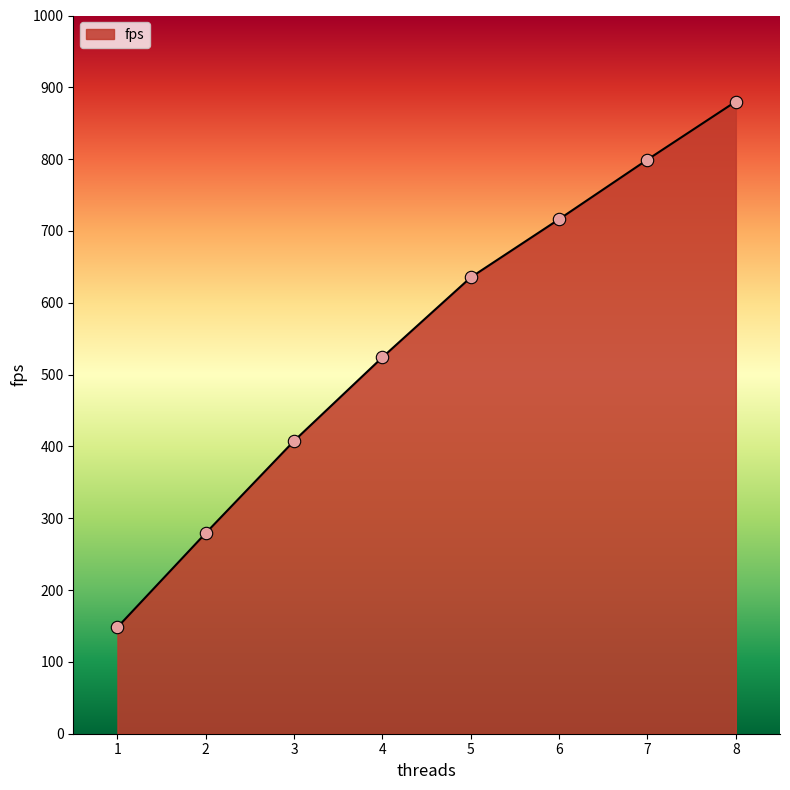

What is the ratio of the value at 8 to the value at 1?

5.9